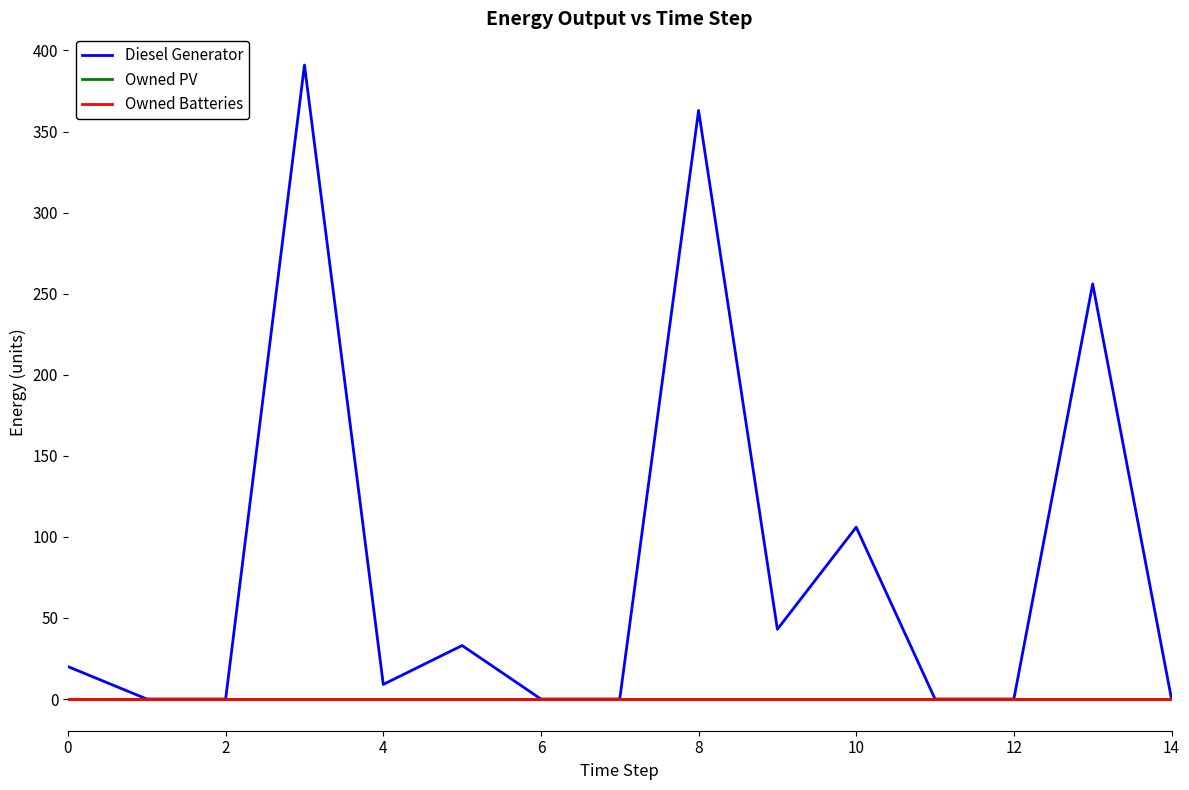

Does the chart have visible grid lines?

No